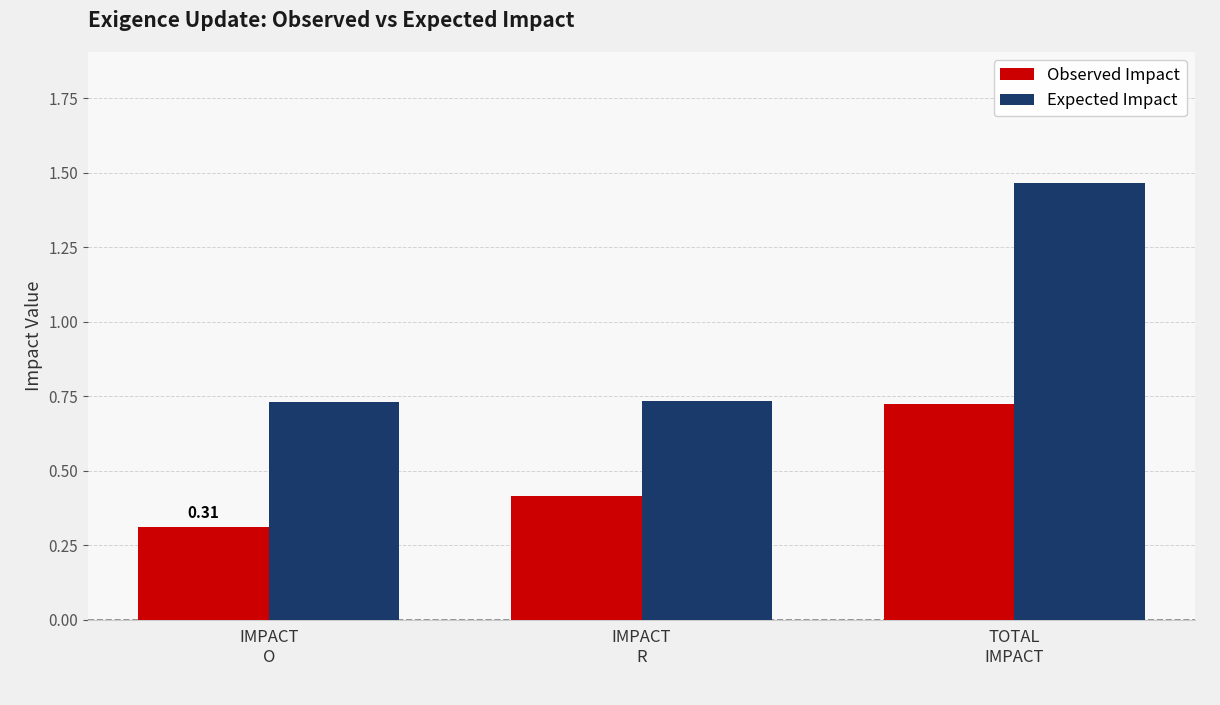

What are all the series names shown in the legend?

Observed Impact, Expected Impact